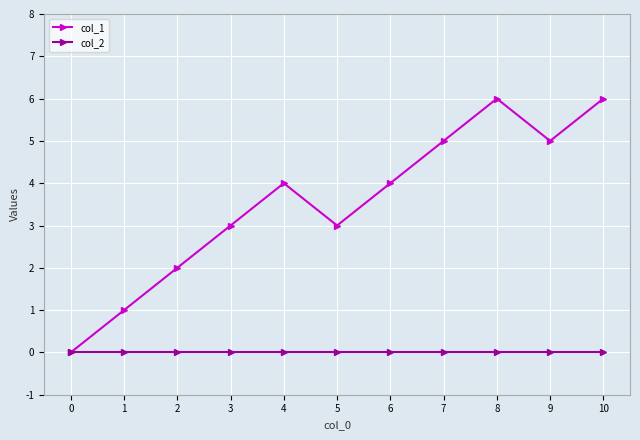

What is the value of the col_1 point at the 8th from the left?

5